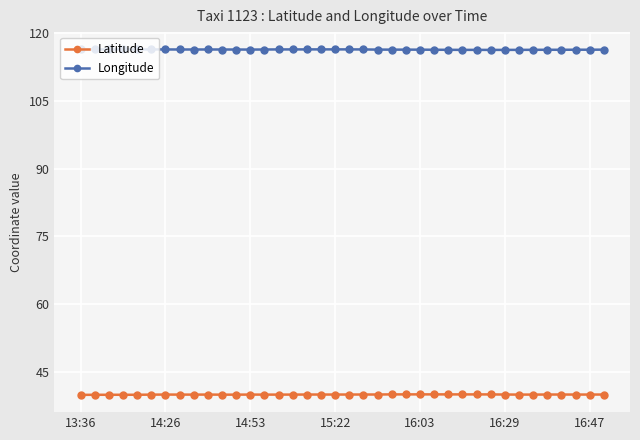

What is the value of the Longitude point at the 35th from the left?

116.3